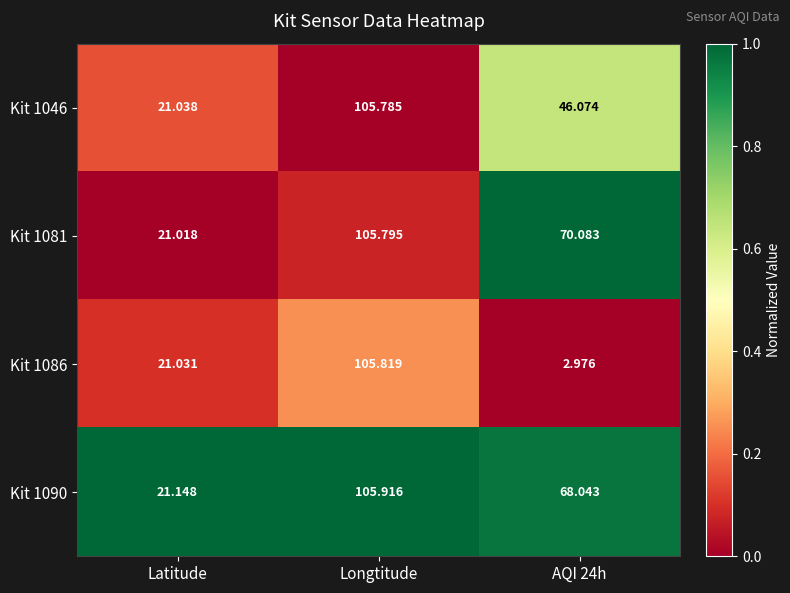

Where does the Kit 1046 series first go above 46?

Longtitude